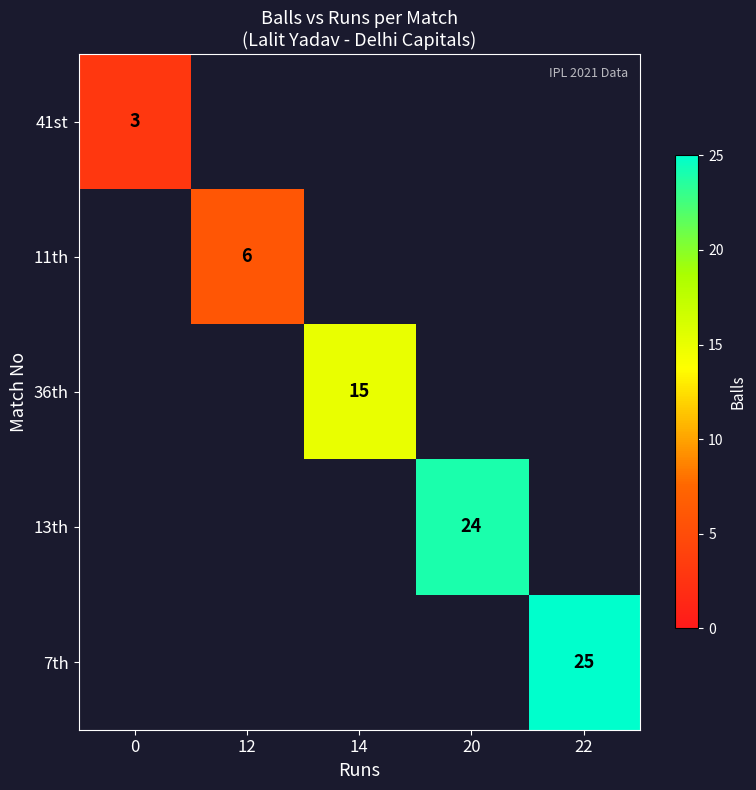

At how many categories does at least one series exceed 17?

2